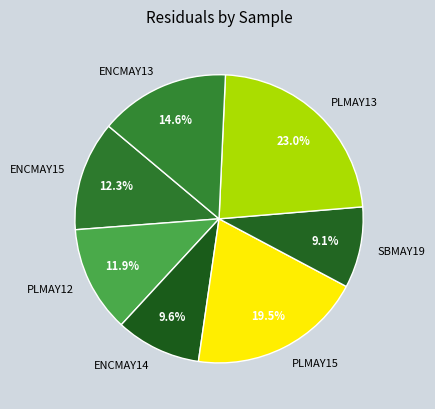

Do PLMAY15 and PLMAY13 together represent more than half of the pie?

No